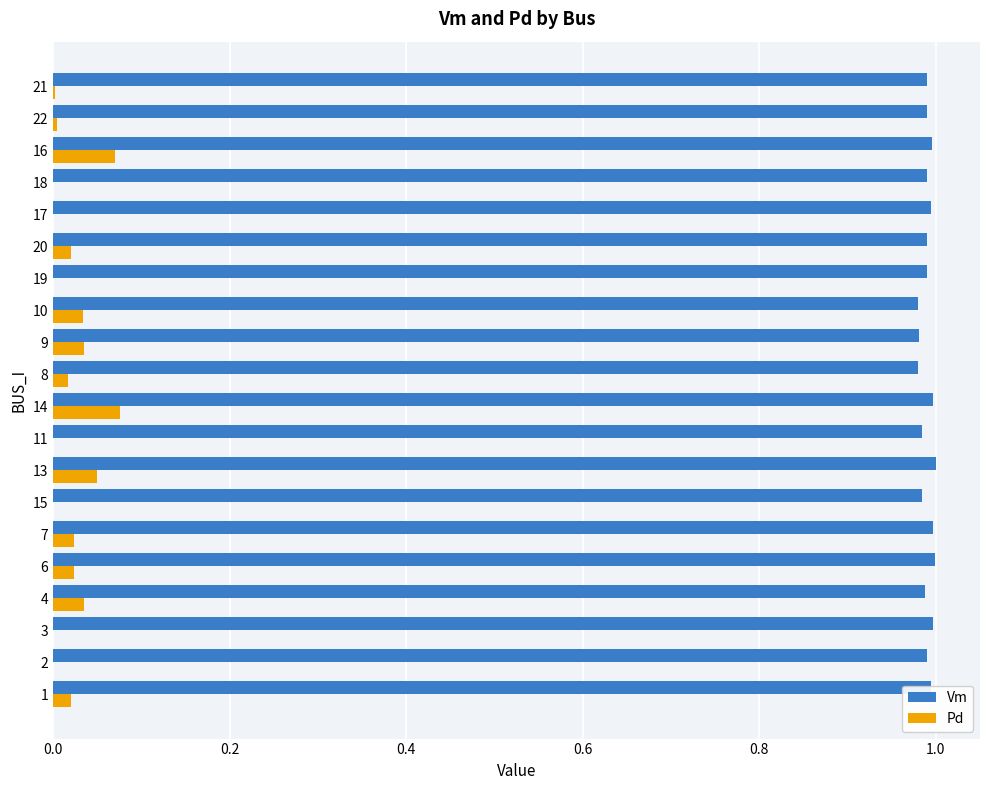

Which series has the largest total across all categories?

Vm